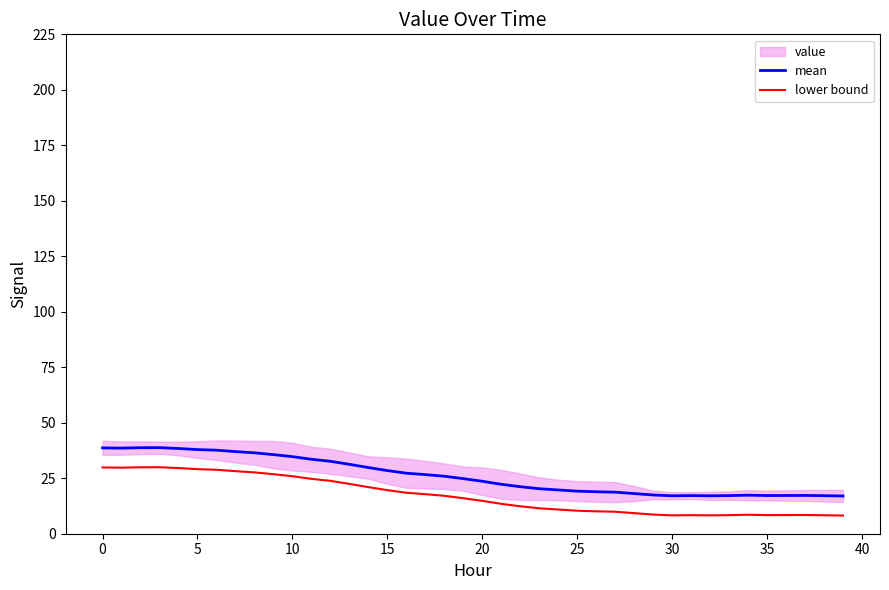

What is the total value across all series at 34?

25.9